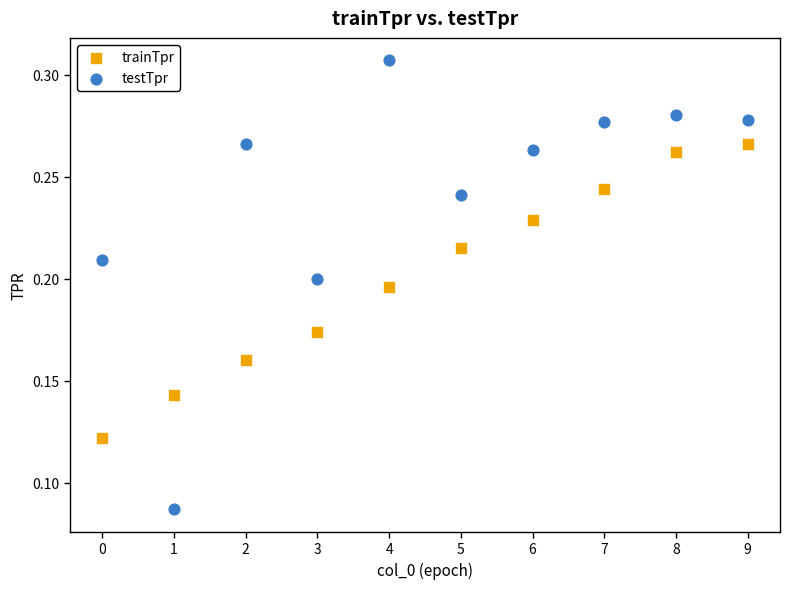

Which series reaches the minimum Y coordinate?

testTpr